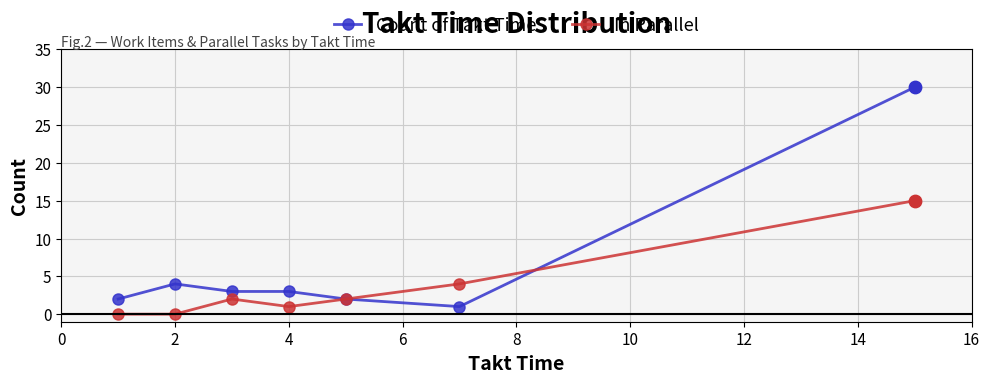

At how many categories does at least one series exceed 17?

1